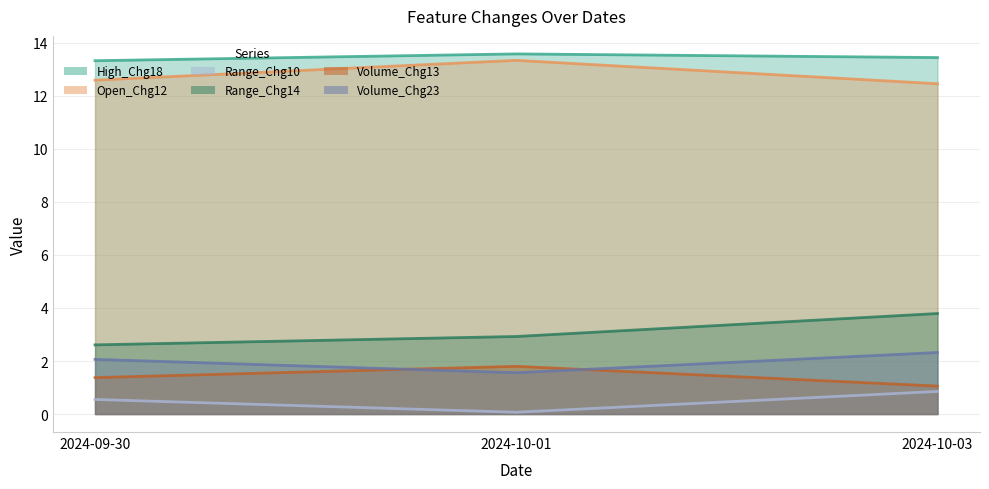

What is the minimum value shown in the chart?

0.1